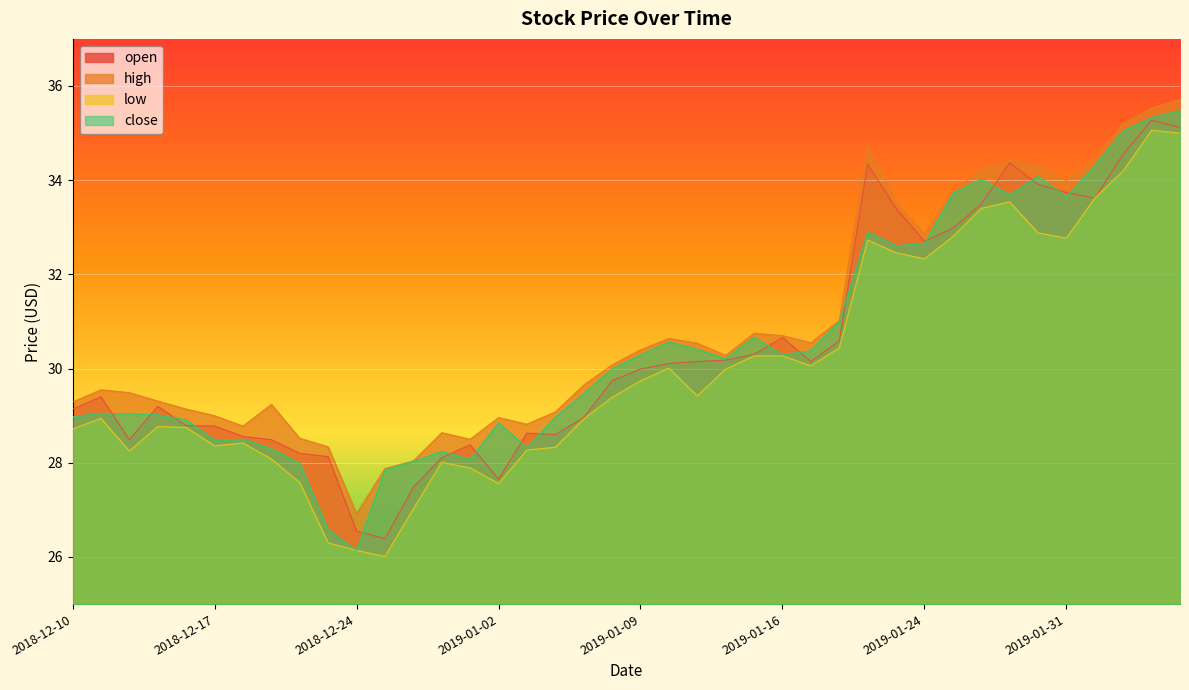

How many series are shown in this chart?

4